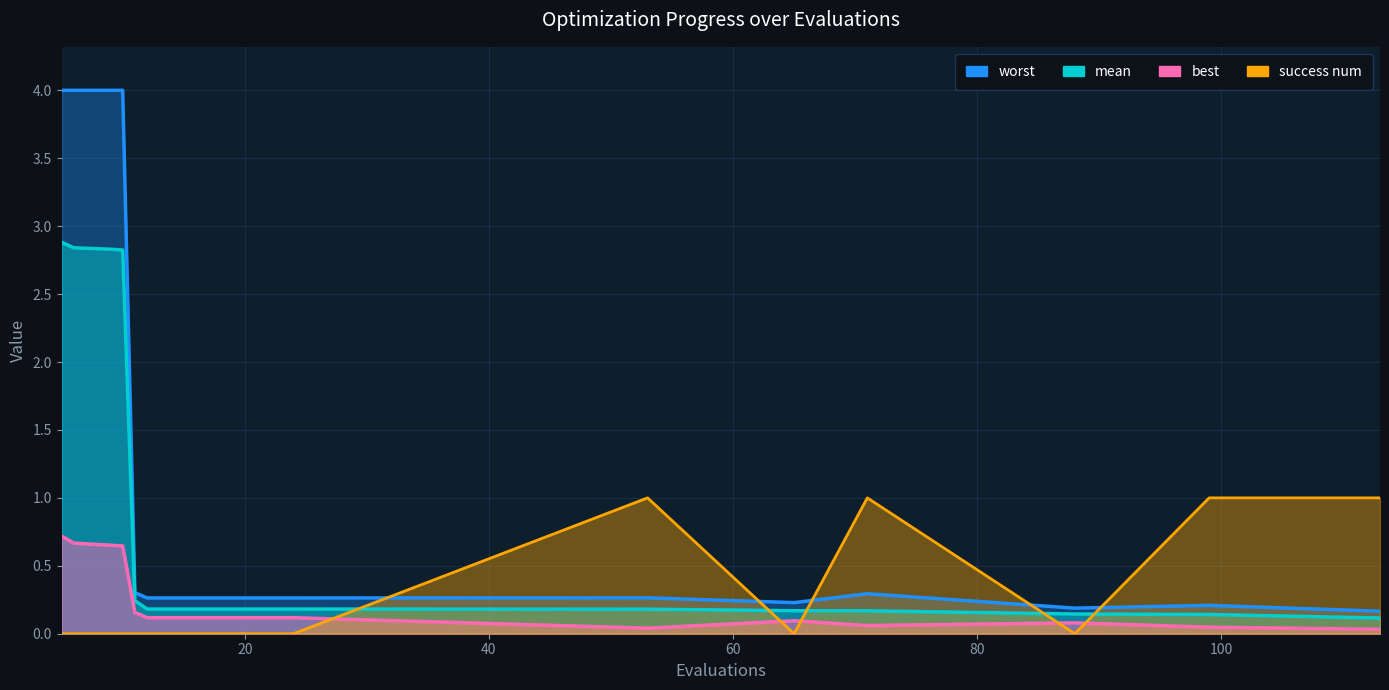

The value of mean at 9 is 2.8. True or false?

True